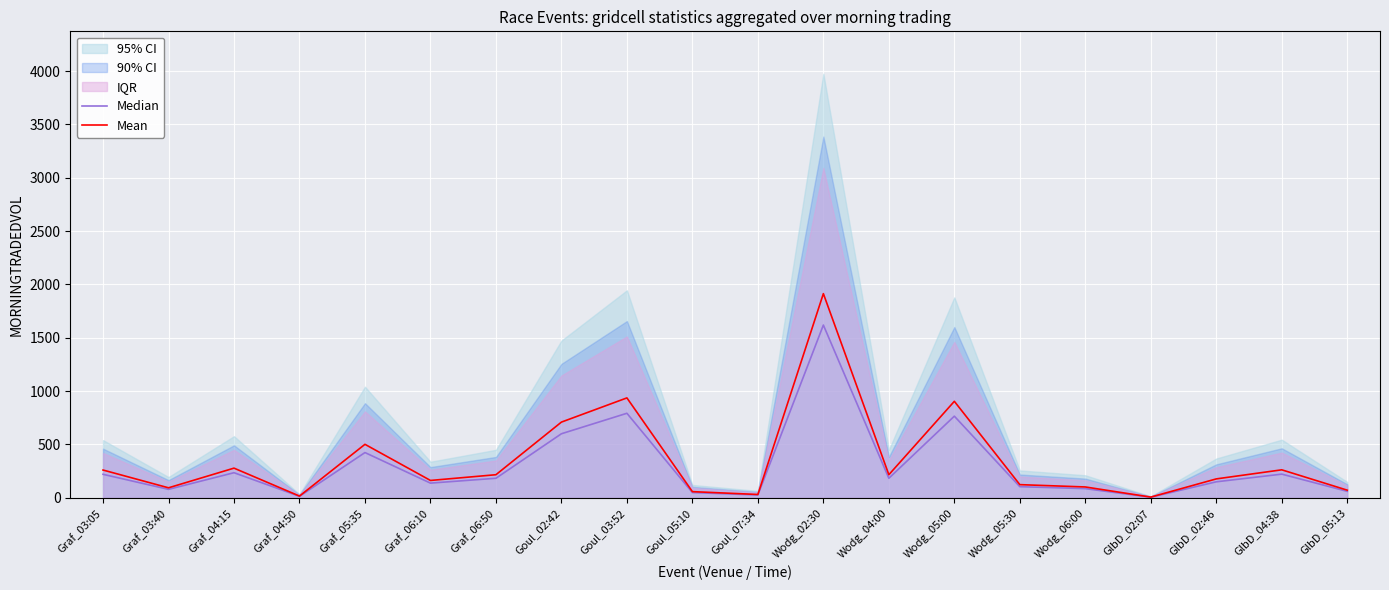

Which has a higher value, GlbD_02:07 or Graf_03:05?

Graf_03:05